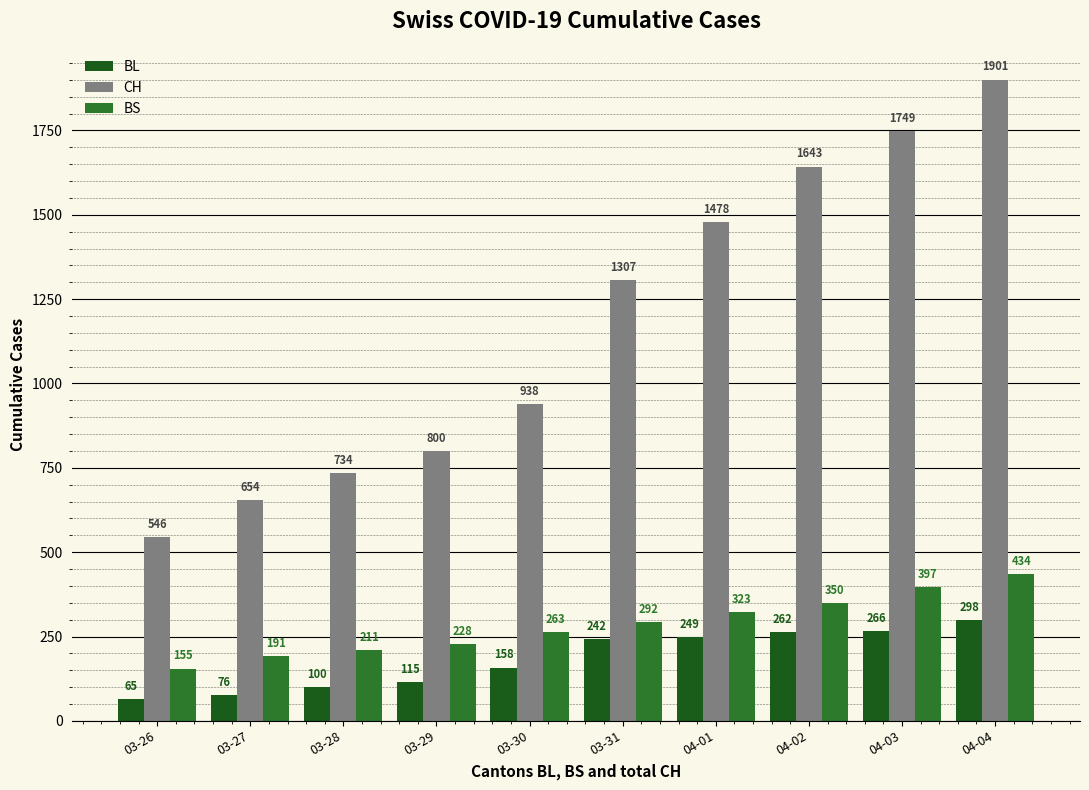

What is the sum of the BS values at 04-03 and 03-31?

689